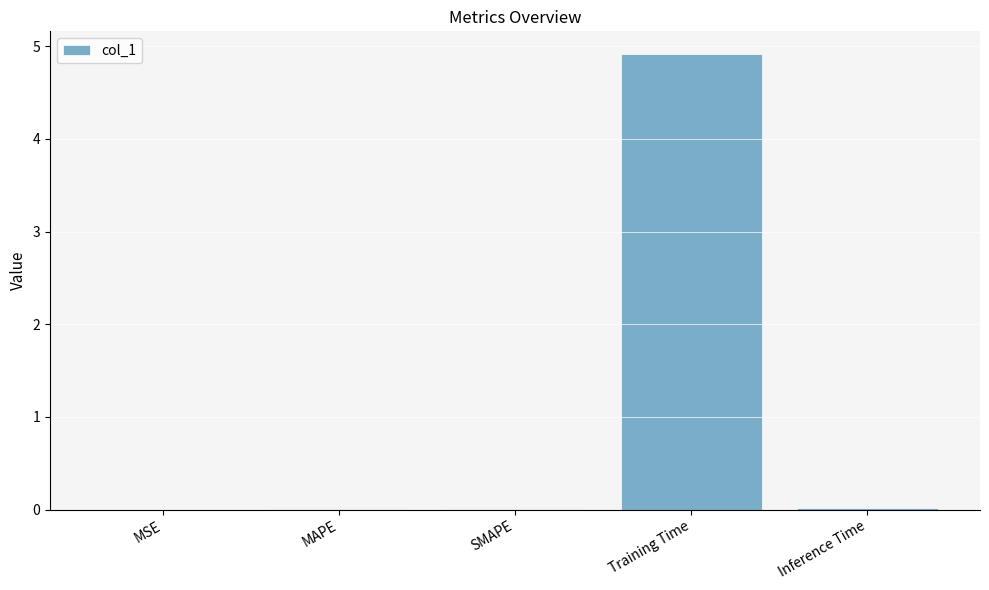

What value does the data have at Training Time?

4.9